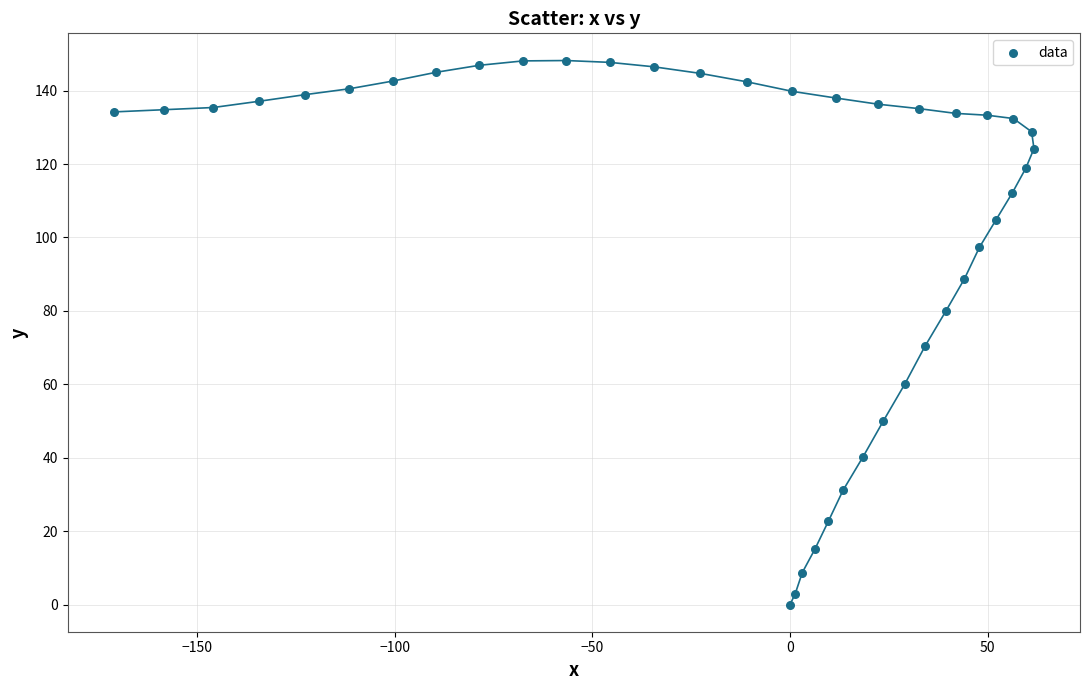

What Y value in the scatter plot is closest to 74?

70.3